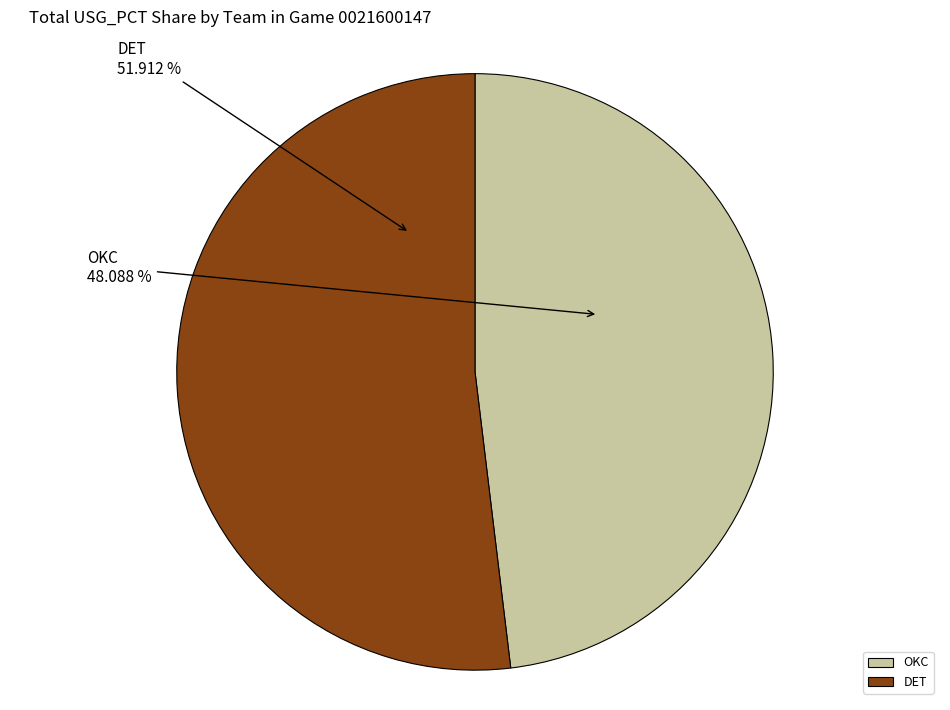

Which slice is the largest?

DET